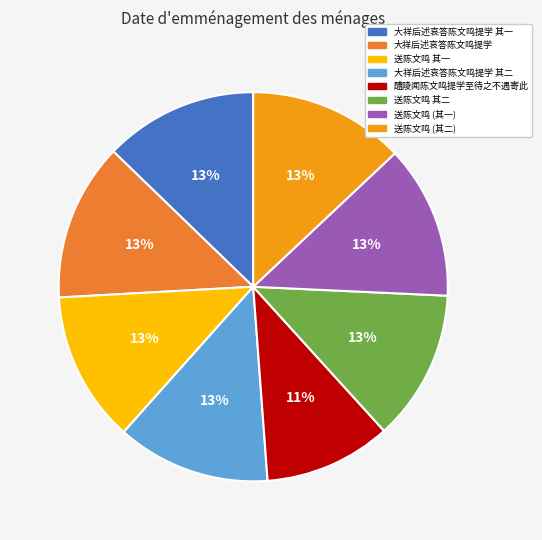

Does 大祥后述哀答陈文鸣提学 represent more than half of the total?

No